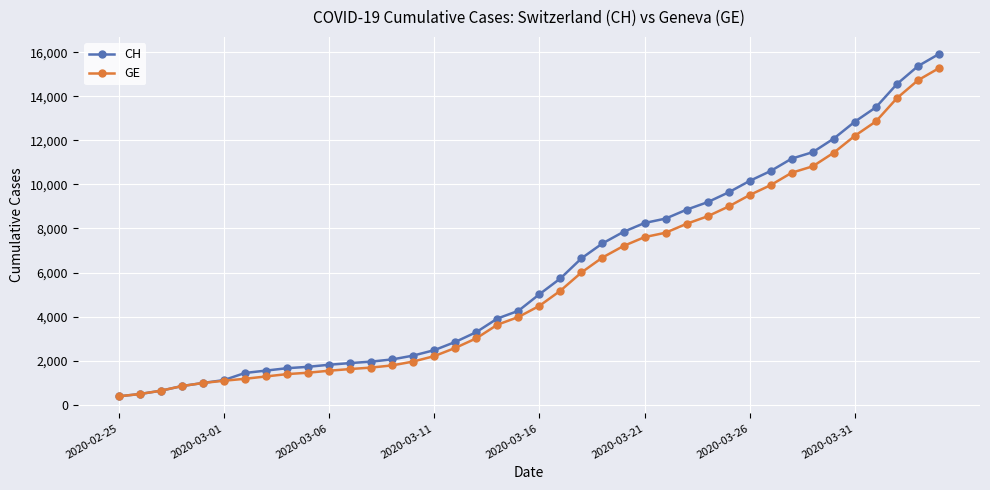

What is the greatest value displayed?

15926